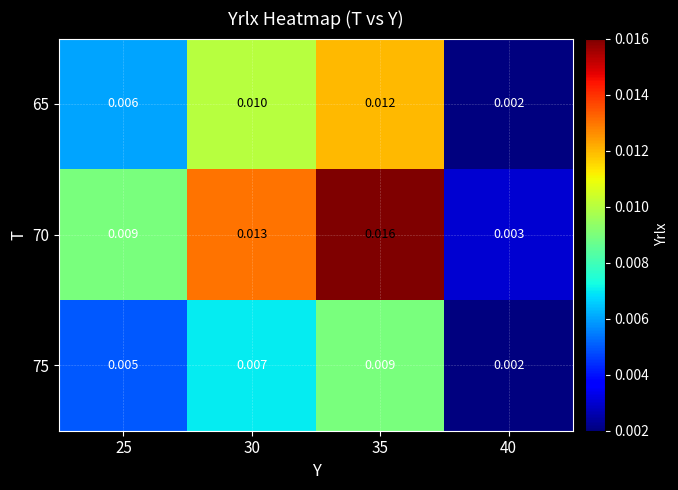

Rank the series by their maximum value, from lowest to highest.

75, 65, 70